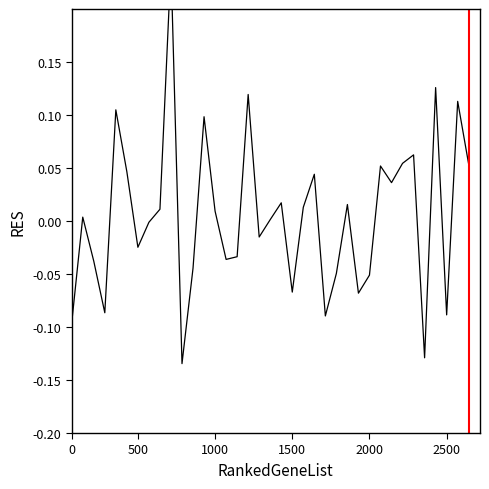

How many interior local valleys (lower than both neighbors) does the data have?

11